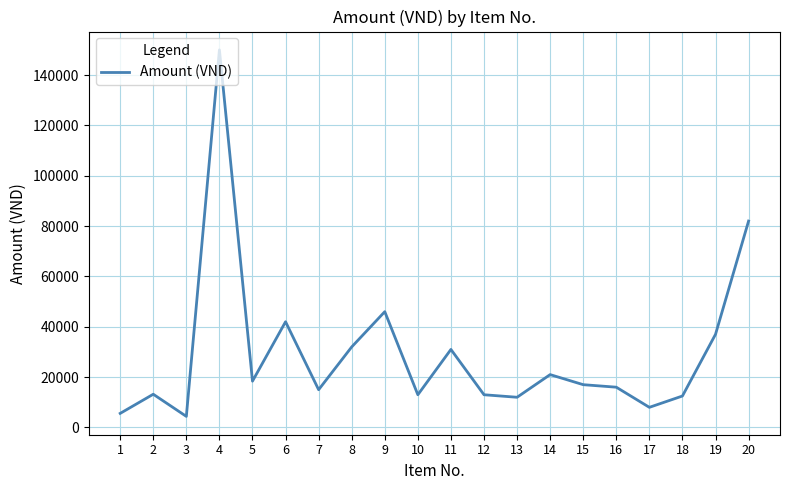

What is the minimum value shown in the chart?

4400